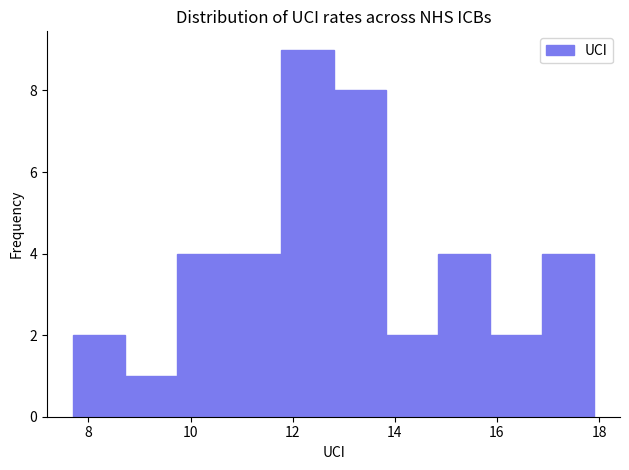

Reading left to right, list every bar in this chart as the range it spans on the x-axis followed by its height. Neither the bar edges nor the heights are printed on the chart, so give them approximately, as read against the axes.

7.70 to 8.72: 2
8.72 to 9.74: 1
9.74 to 10.76: 4
10.76 to 11.78: 4
11.78 to 12.80: 9
12.80 to 13.82: 8
13.82 to 14.84: 2
14.84 to 15.86: 4
15.86 to 16.88: 2
16.88 to 17.90: 4